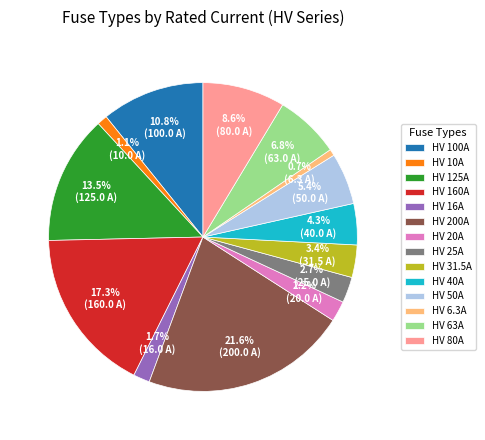

What percentage is the HV 160A slice, to the nearest percent?

17%